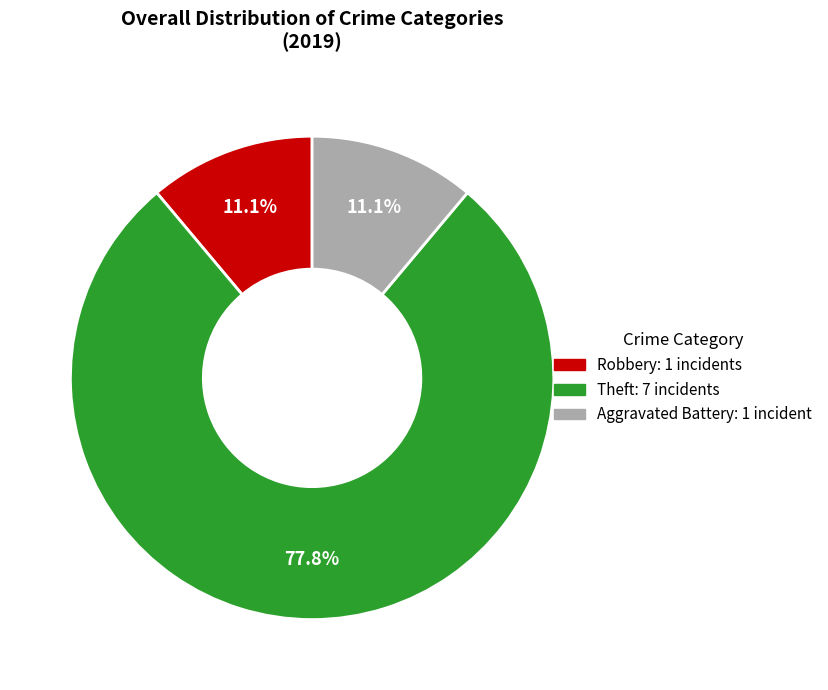

Is there any slice that represents more than half of the pie?

Yes